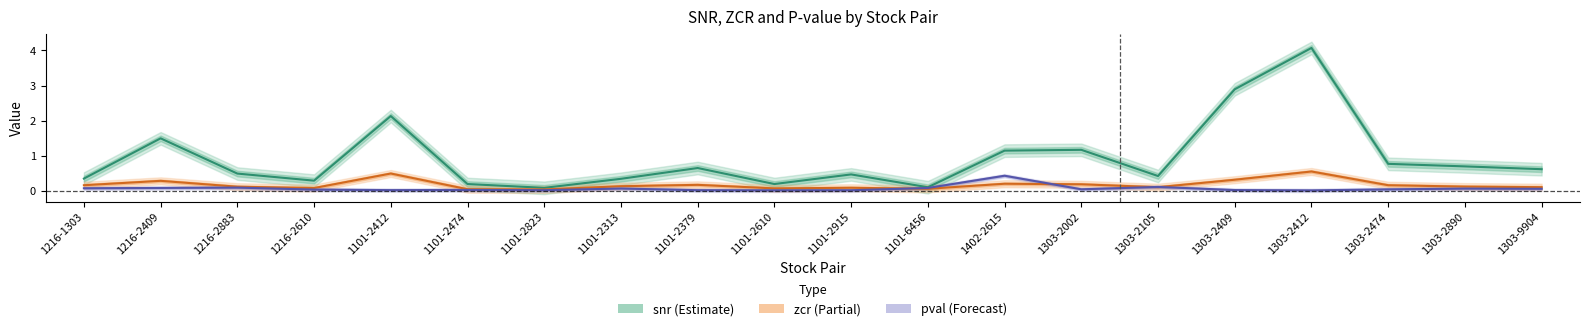

What value does the zcr series have at 1303-2409?

0.3